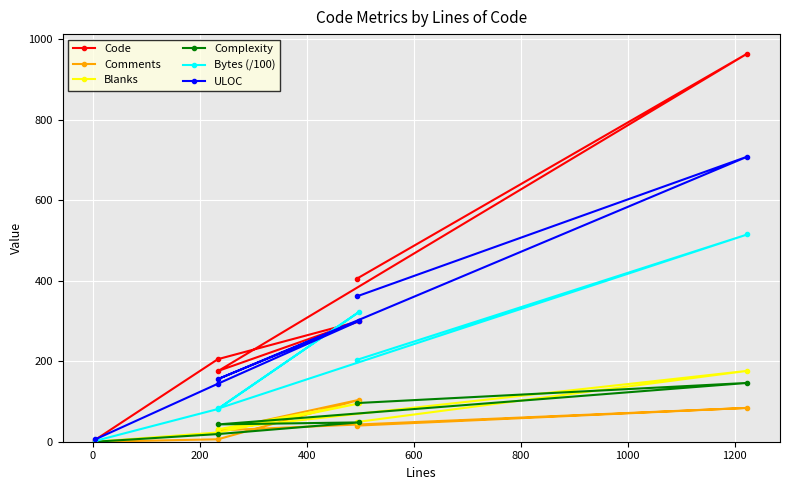

Count the Complexity values in the range 19 to 96.

4